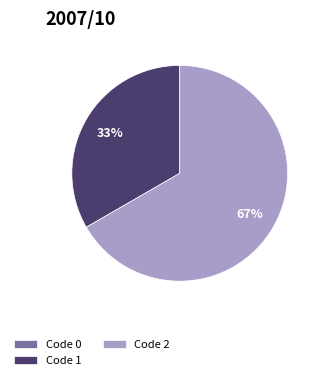

Between Code 2 and Code 1, which is larger?

Code 2